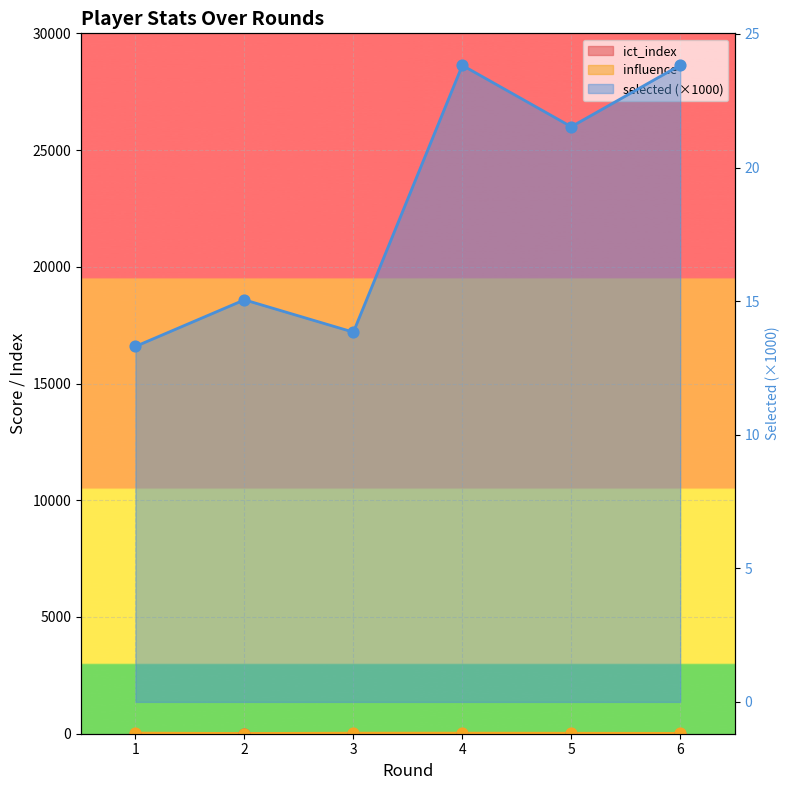

At how many categories does at least one series exceed 9?

6